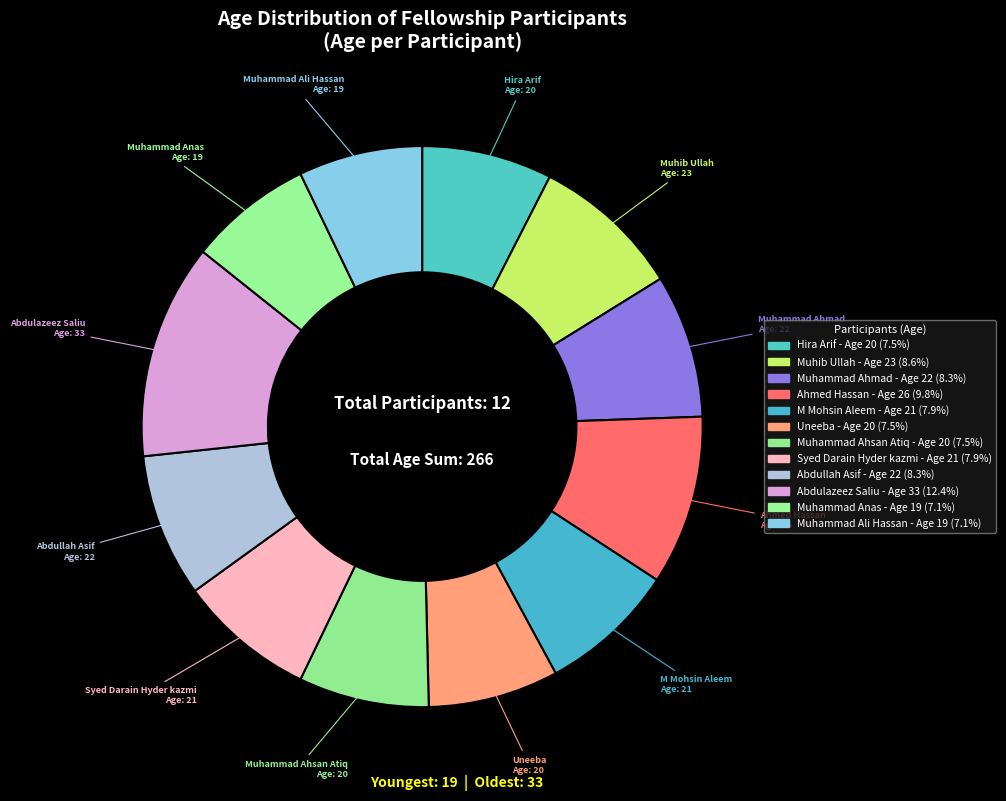

Which has a higher value, Syed Darain Hyder kazmi or Hira Arif?

Syed Darain Hyder kazmi